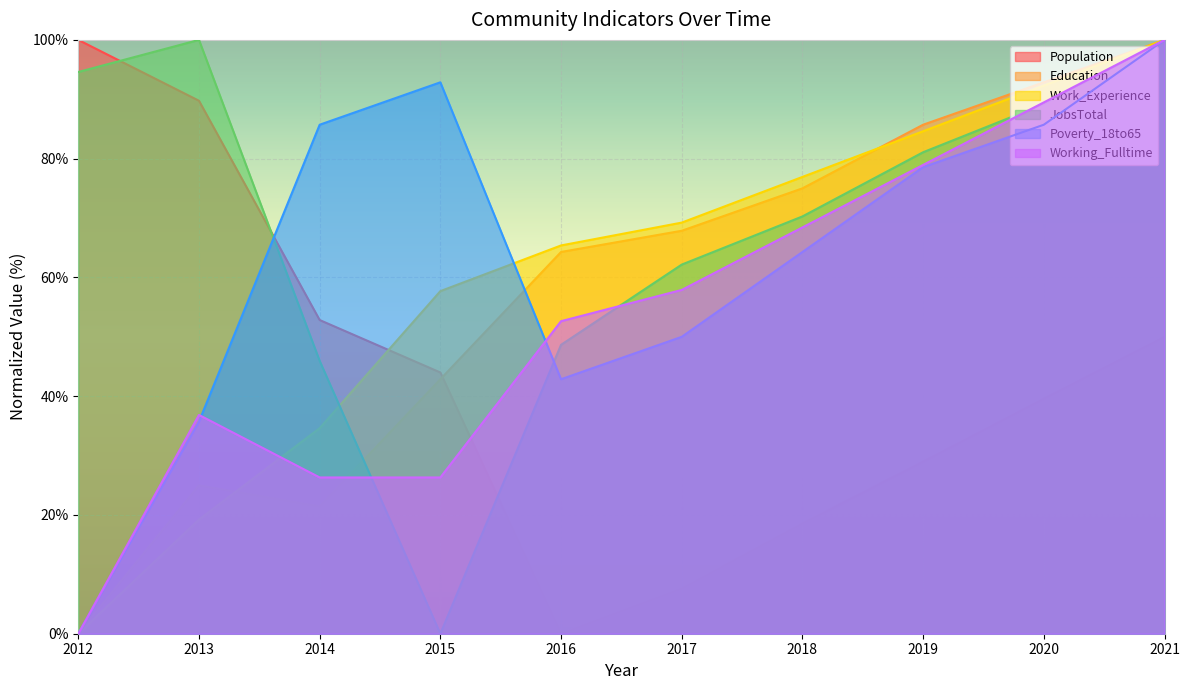

The value of JobsTotal at 2020 is 89.2. True or false?

True